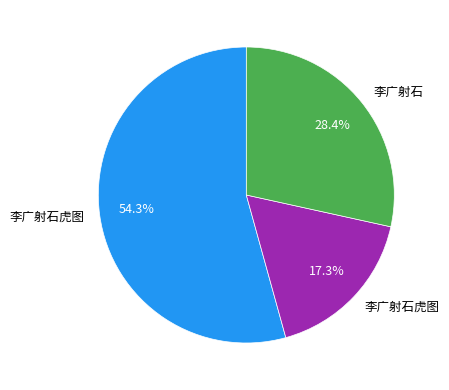

Is there a majority slice in this chart?

Yes